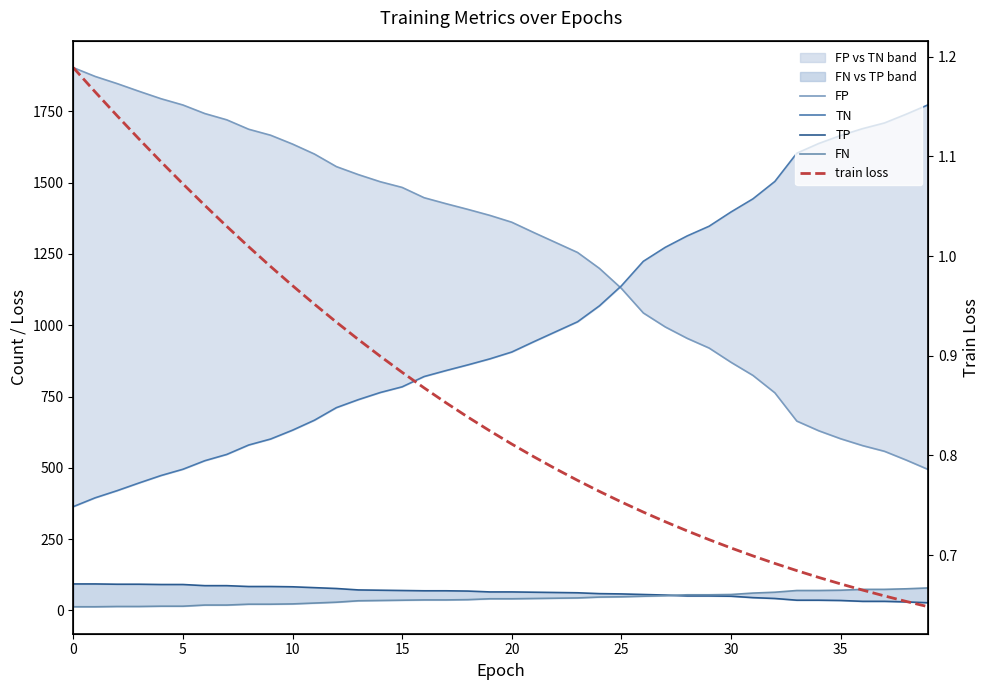

Is it true that train loss equals 0.7 at 29?

True